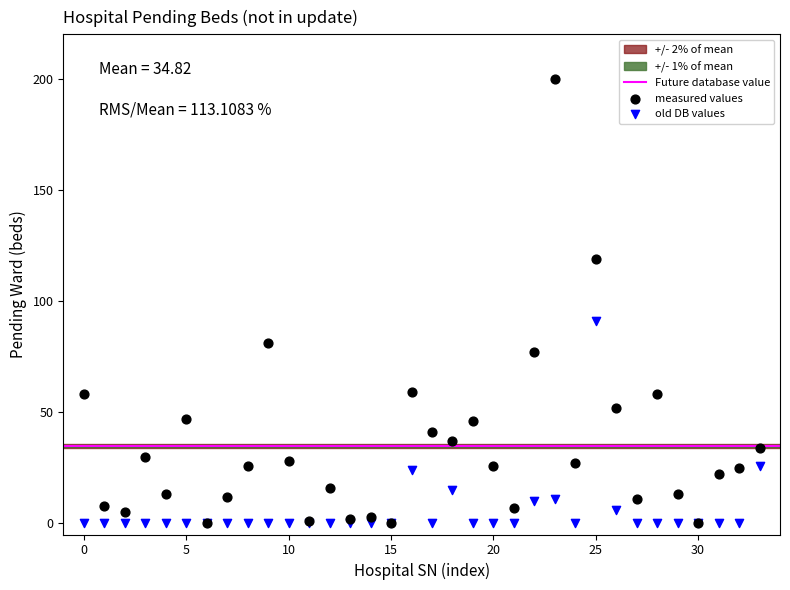

In the measured values series, what Y value is closest to 100?

81